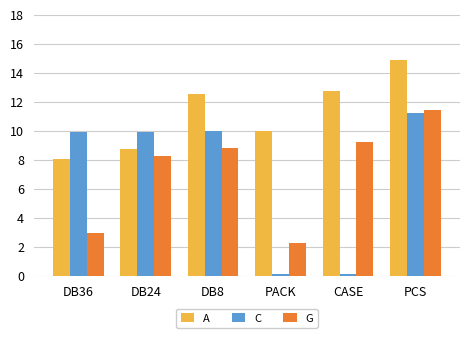

What is the spread (max minus min) of values at CASE?

12.6